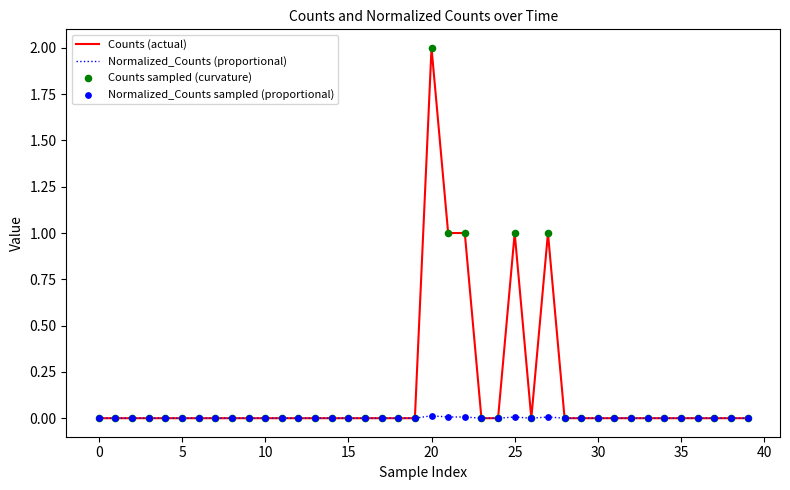

Which series has the largest range (max minus min)?

Counts (actual)